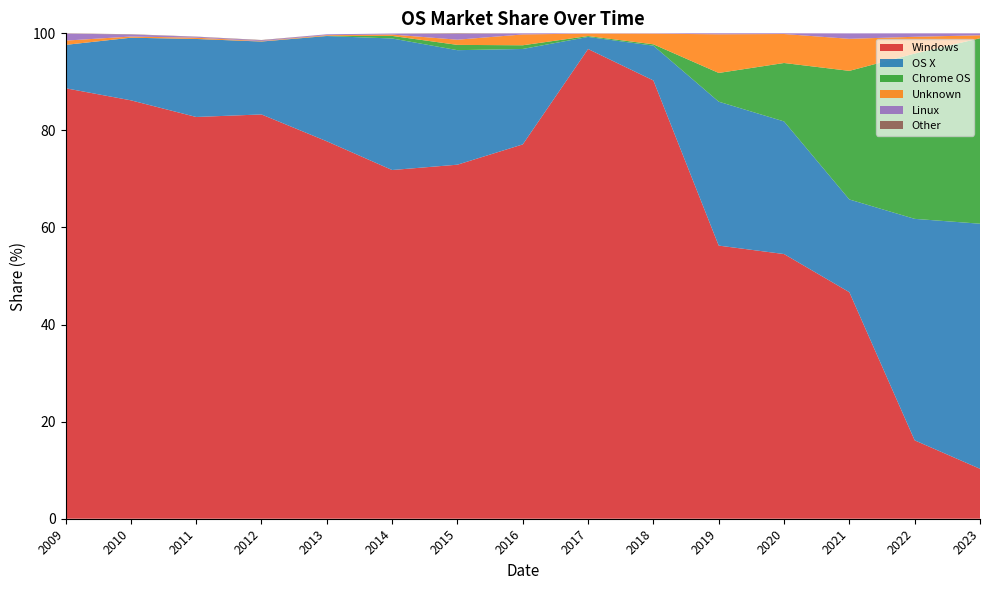

Reading right to left, extract all data points from this chart.

Windows: 10.3	16.1	46.7	54.5	56.3	90.3	96.8	77.1	72.9	71.8	77.8	83.3	82.8	86.2	88.7
OS X: 50.5	45.6	19.1	27.3	29.6	7.2	2.5	19.7	23.6	27.1	21.7	15.0	16.1	12.9	8.9
Chrome OS: 38.2	34.0	26.5	12.0	5.9	0.3	0.2	0.8	1.1	0.5	0.0	0.0	0.0	0.0	0.0
Unknown: 0.6	3.5	6.6	6.0	8.0	2.2	0.5	2.2	1.1	0.3	0.1	0.1	0.3	0.2	0.9
Linux: 0.4	0.7	1.1	0.1	0.2	0.1	0.0	0.2	1.2	0.2	0.2	0.1	0.2	0.4	1.4
Other: 0.0	0.0	0.0	0.0	0.0	0.0	0.0	0.0	0.1	0.0	0.0	0.1	0.0	0.1	0.1